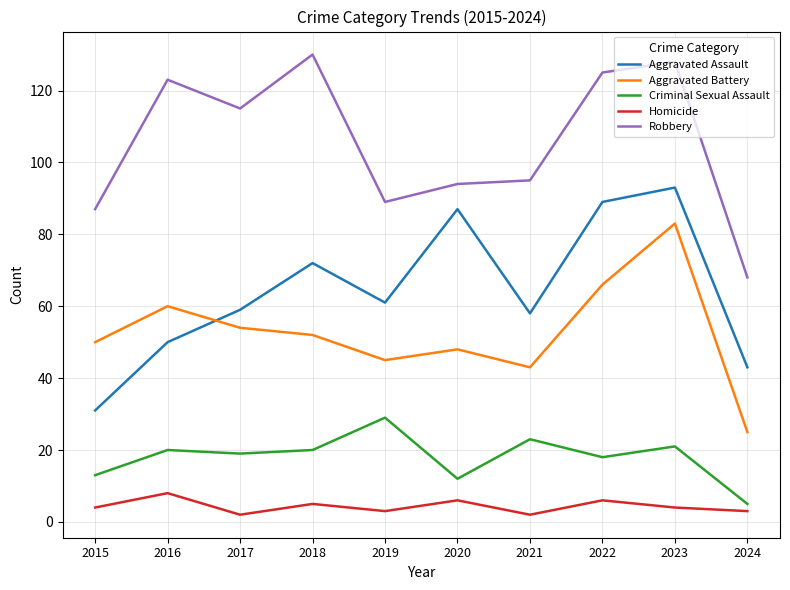

At which category is the sum across all series the highest?

2023